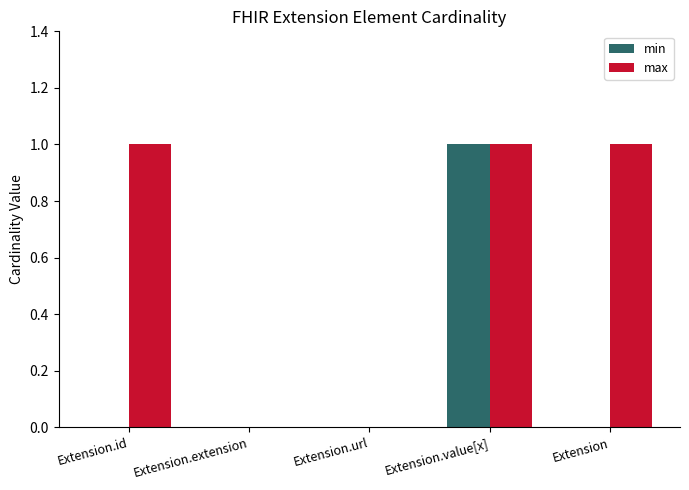

True or false: min has a value of 0 at Extension.id.

True